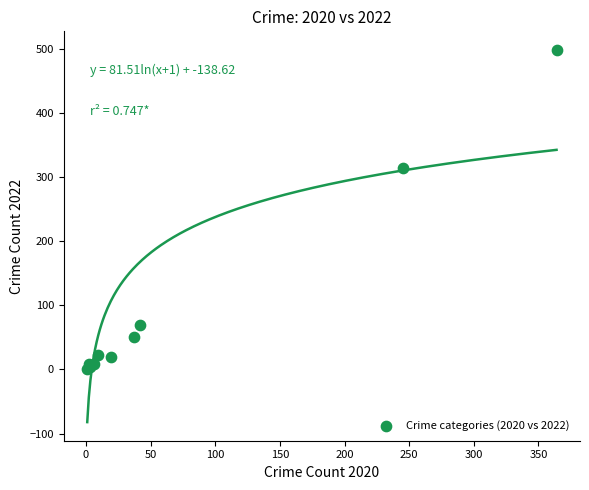

What Y value in the scatter plot is closest to 249?

314